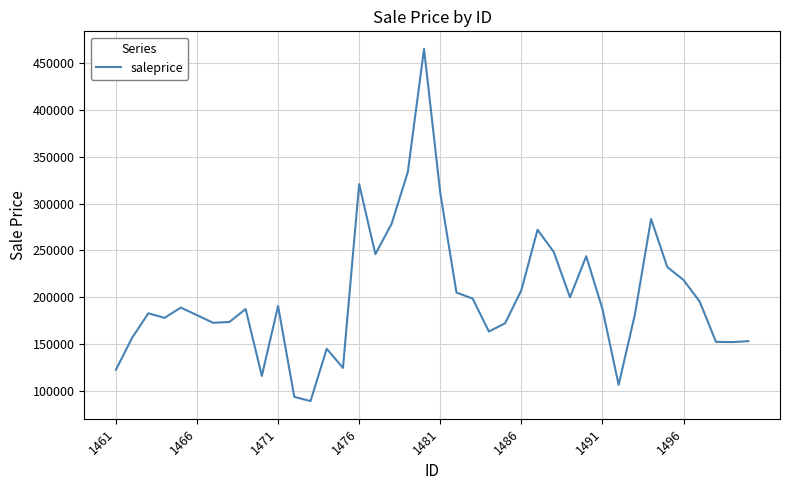

What is the difference between the maximum and minimum values?

375792.2